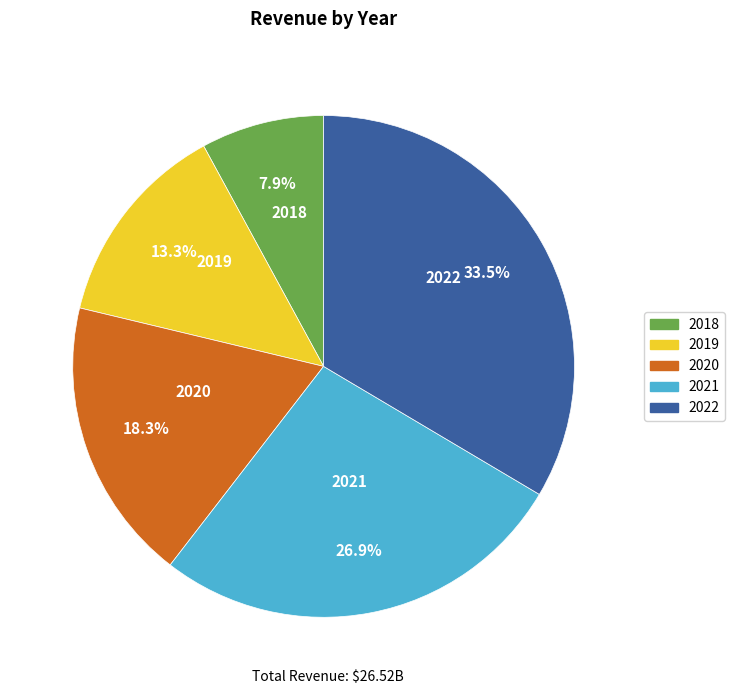

To the nearest percent, what is the combined percentage of 2021 and 2019?

40%